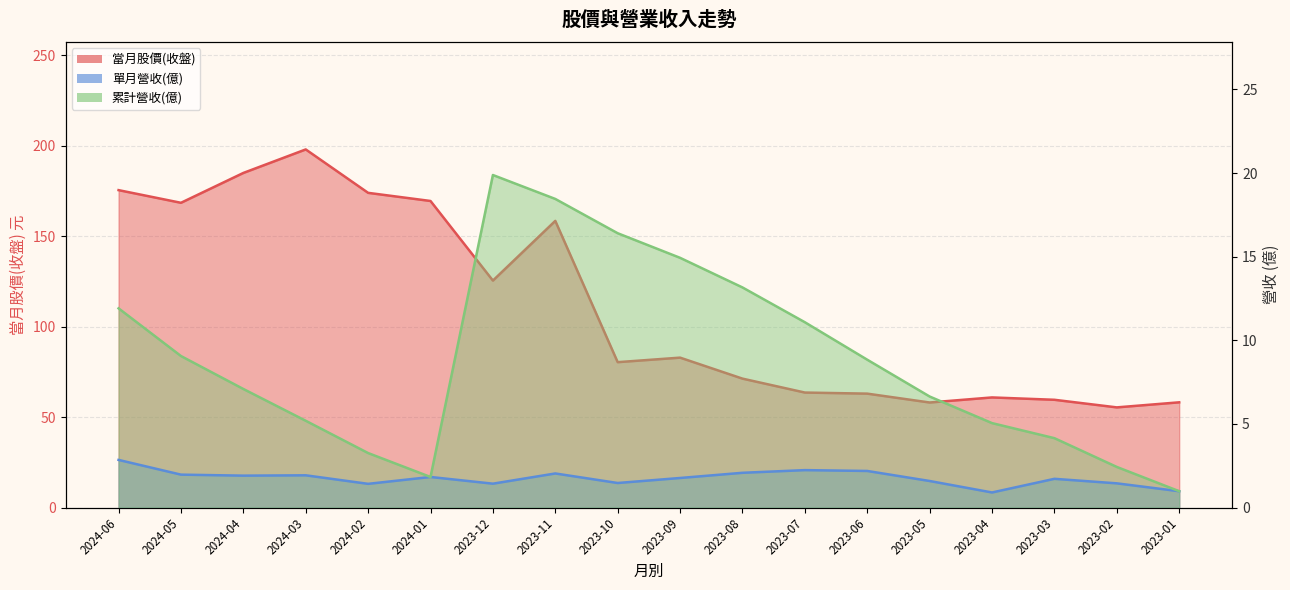

Does the chart display data point markers on the line(s)?

No